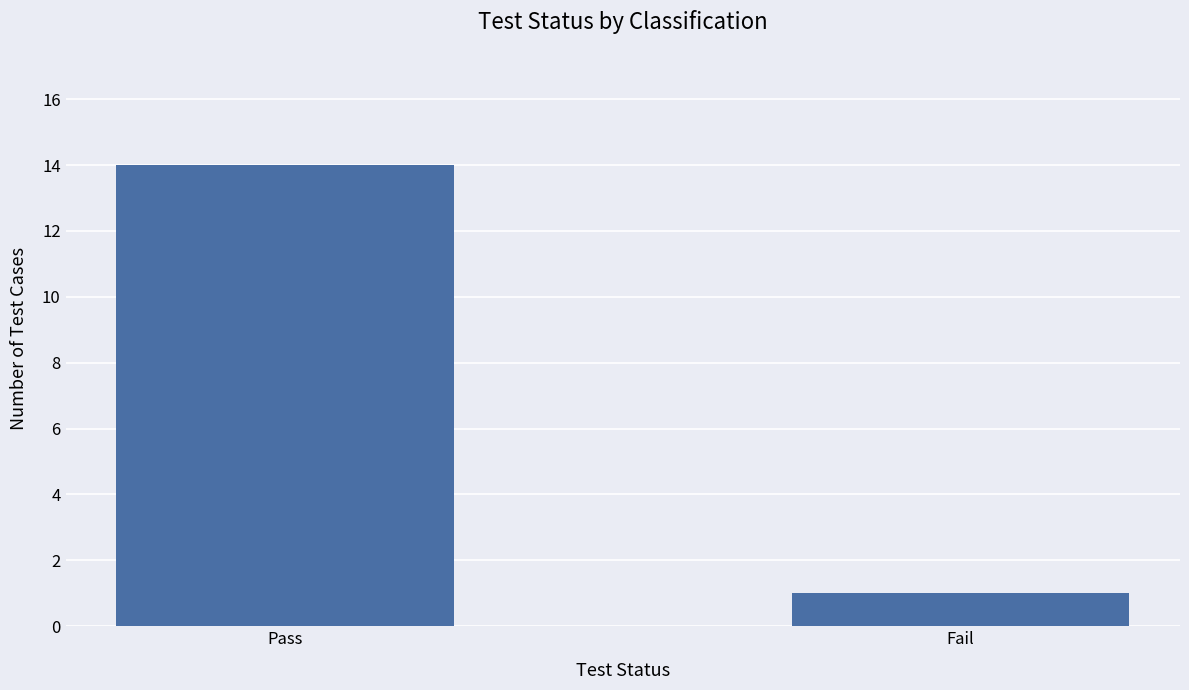

Rank the categories by value from highest to lowest.

Pass, Fail